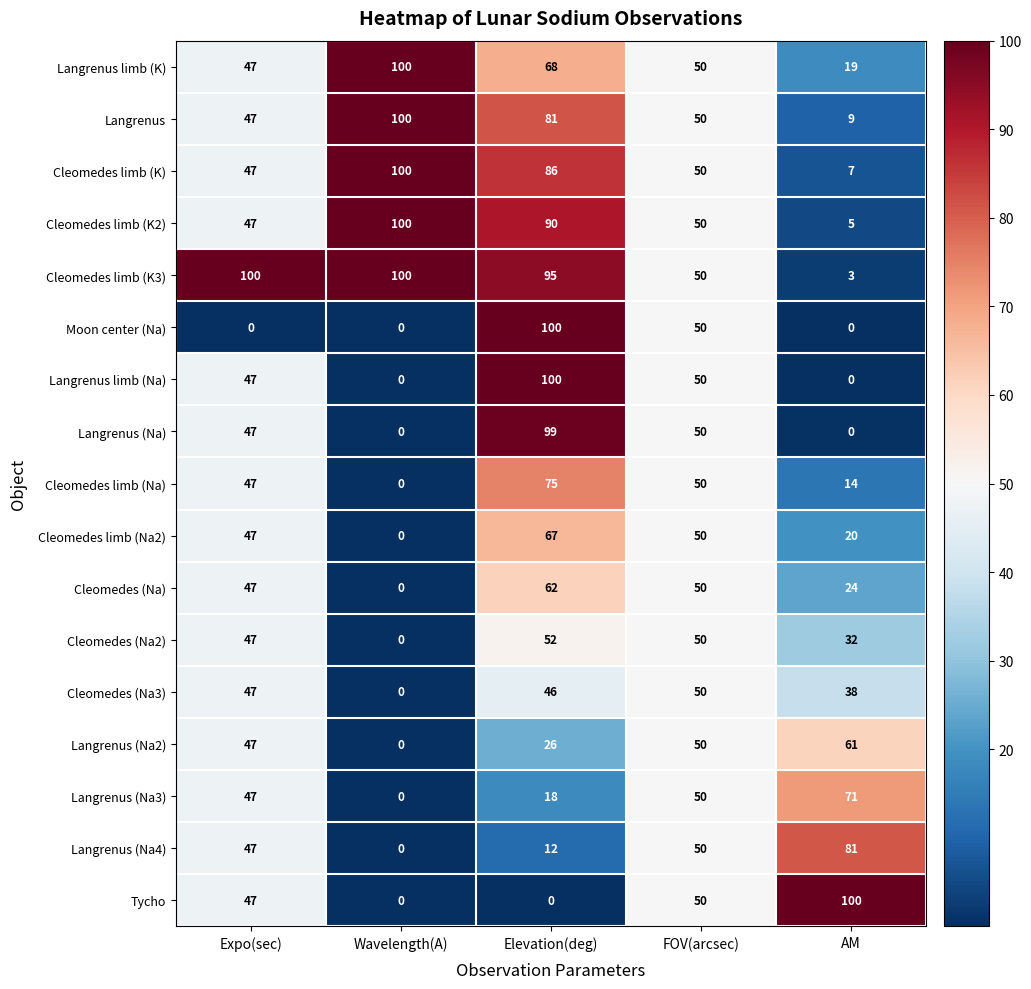

At how many categories does at least one series exceed 8?

5